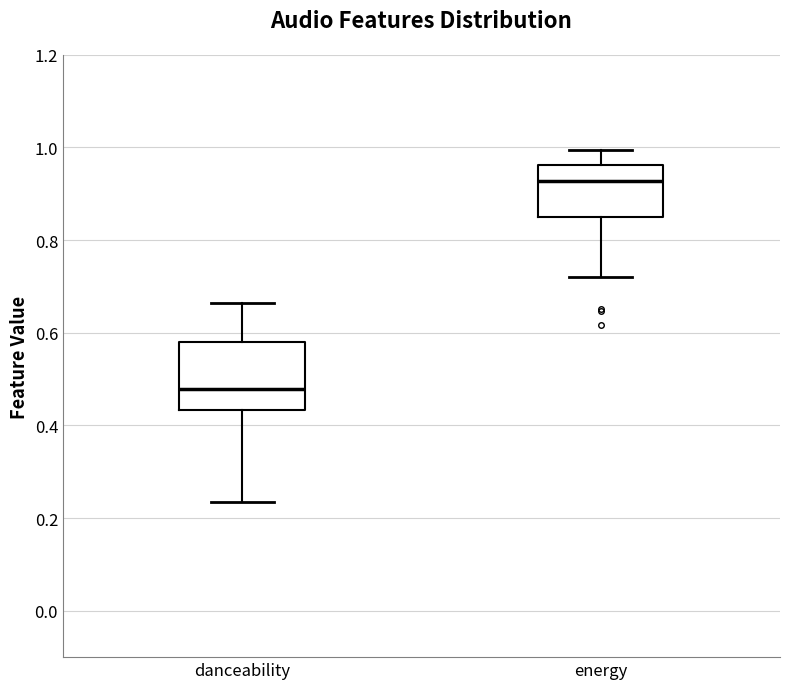

Comparing the boxes themselves (not the whiskers), which one is the tallest?

danceability